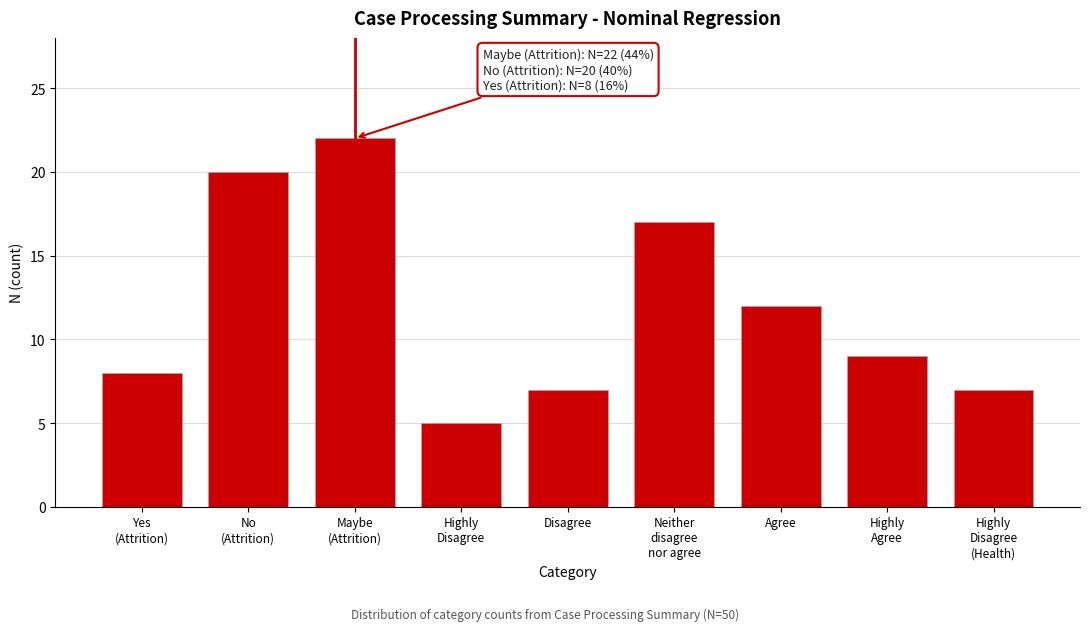

Reading left to right, transcribe all the data shown in this chart.

8	20	22	5	7	17	12	9	7